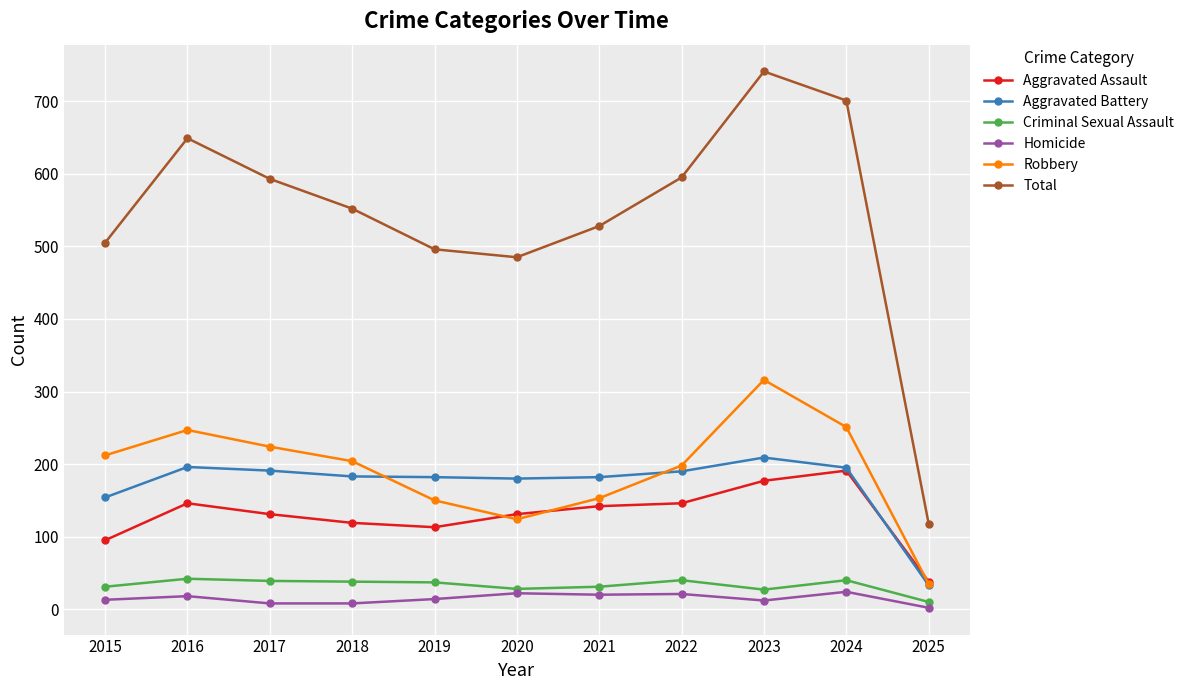

At which category does Total reach its first local peak?

2016